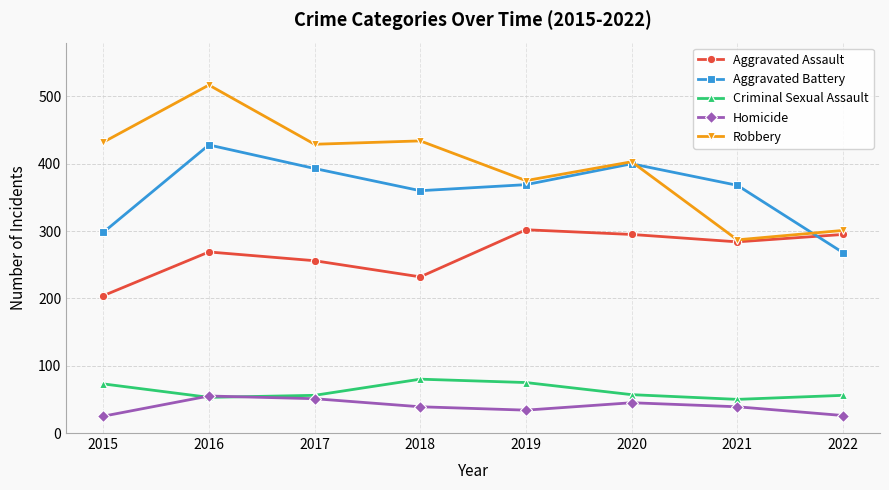

True or false: Homicide has a value of 25 at 2015.

True